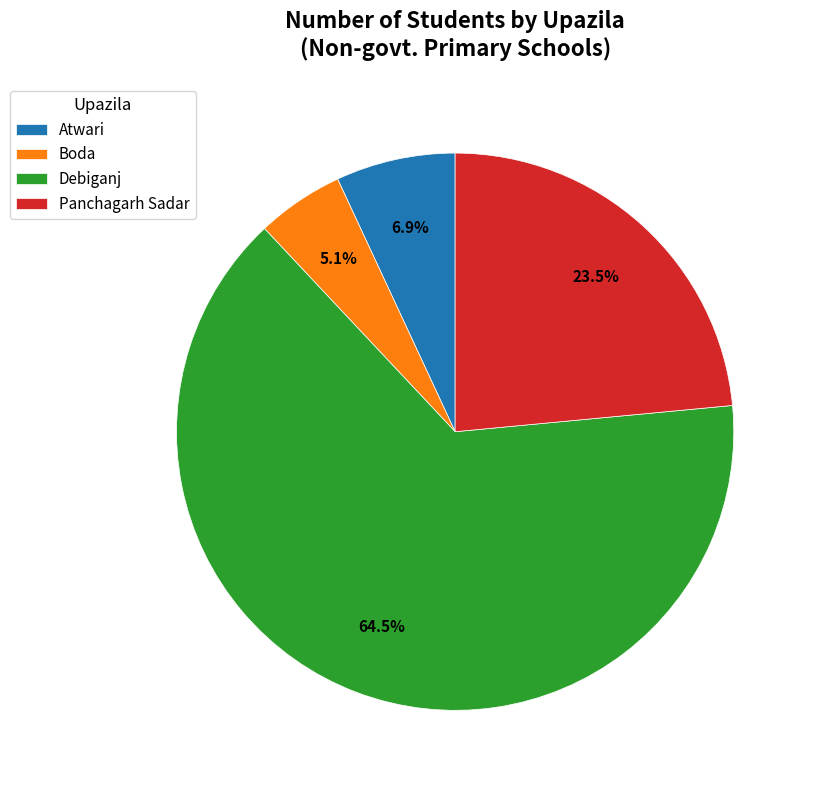

Between Boda and Panchagarh Sadar, which is larger?

Panchagarh Sadar